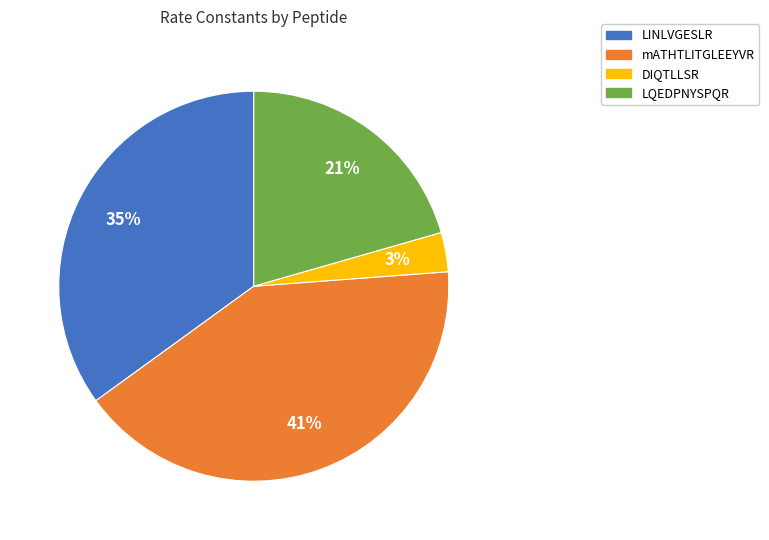

To the nearest percent, what percentage of the pie is mATHTLITGLEEYVR?

41%